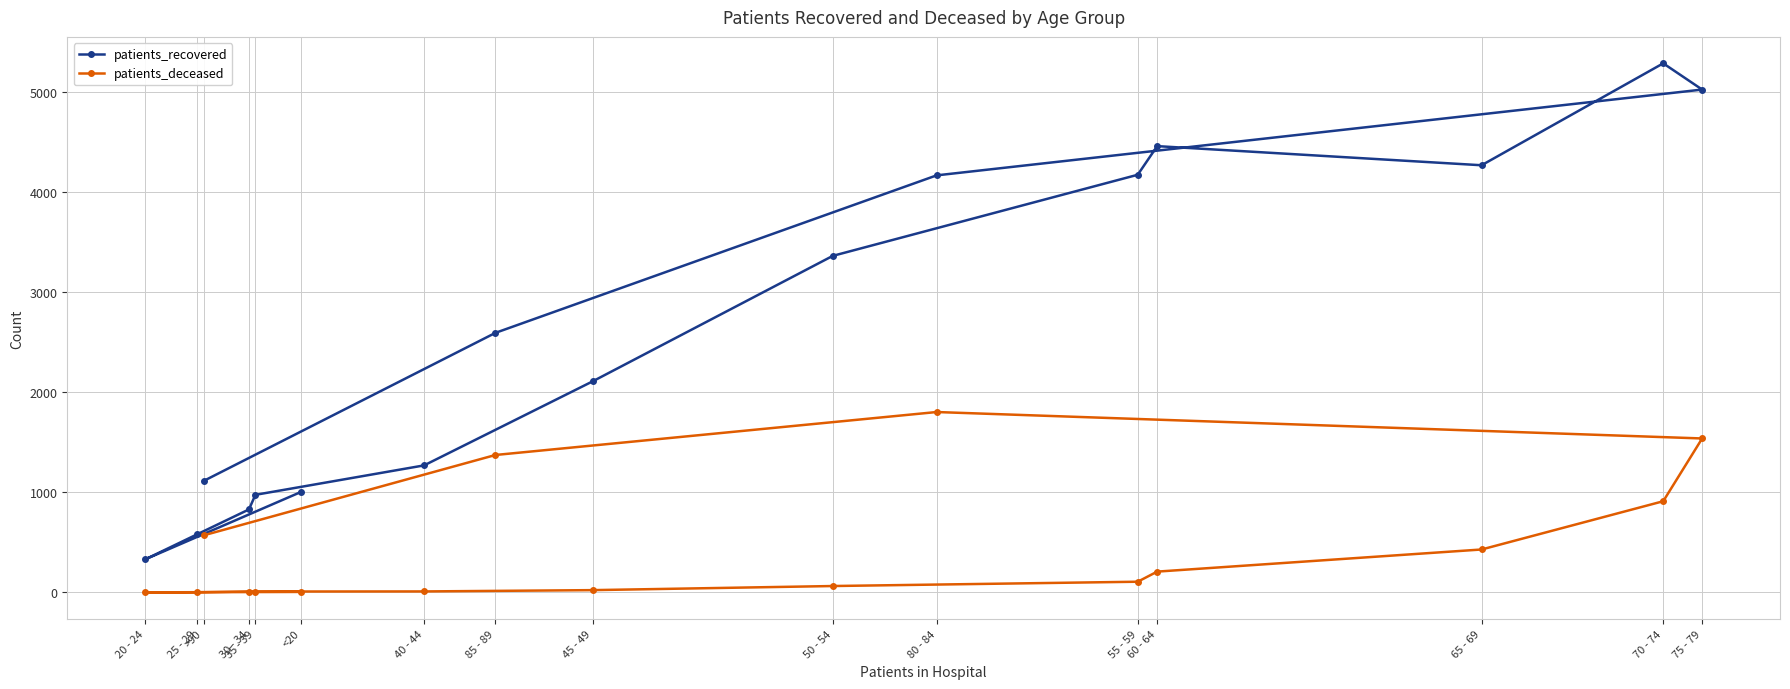

The patients_deceased series shows 421 at 85 - 89. True or false?

False